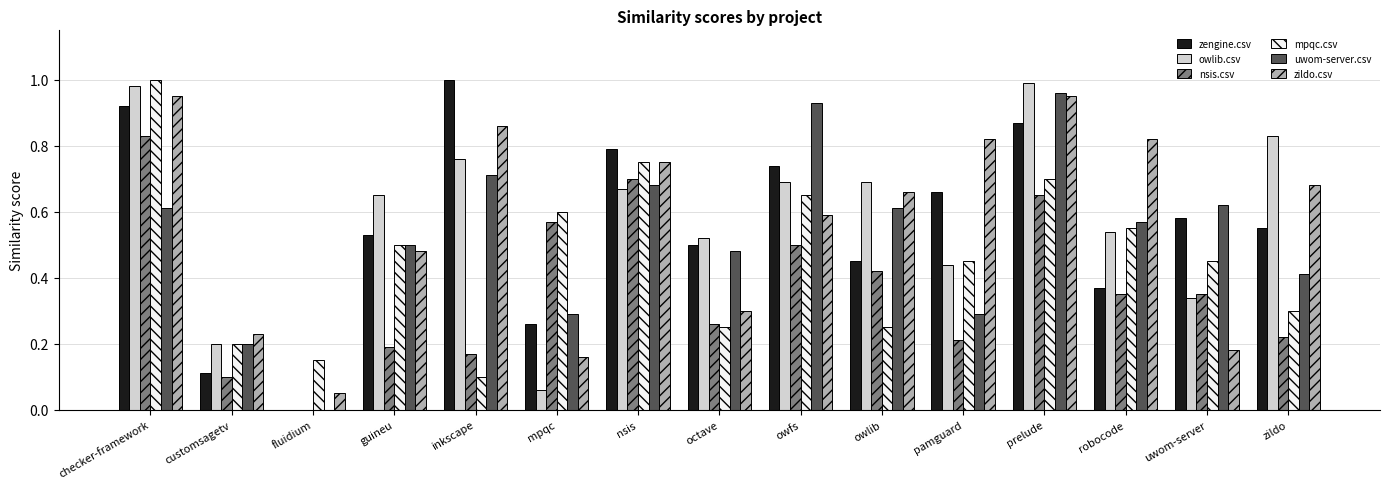

True or false: zildo.csv has a value of 0.2 at uwom-server.

True